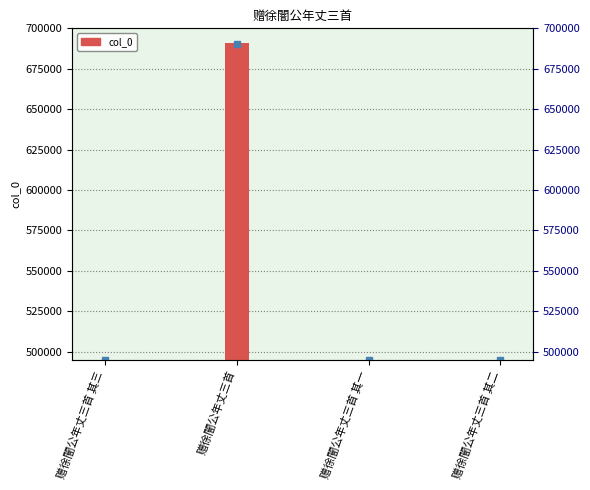

List the labels in order of value, largest first.

赠徐闇公年丈三首, 赠徐闇公年丈三首 其三, 赠徐闇公年丈三首 其二, 赠徐闇公年丈三首 其一